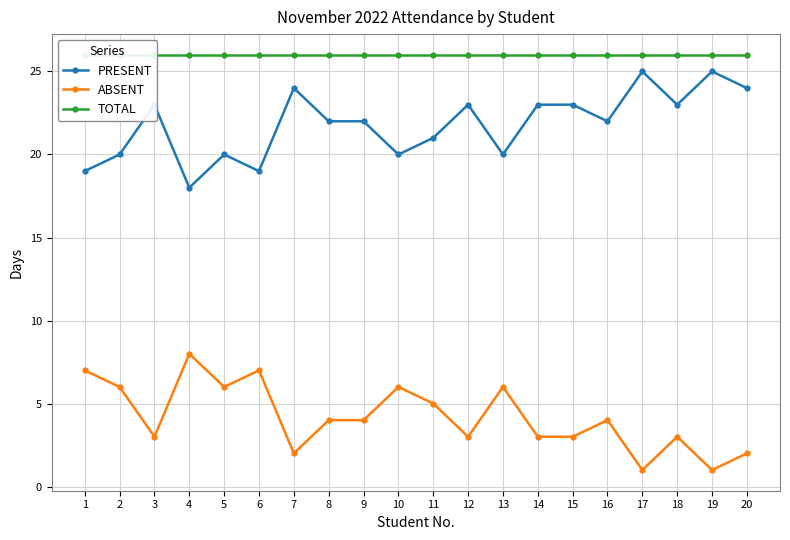

What is the maximum value shown in the chart?

26